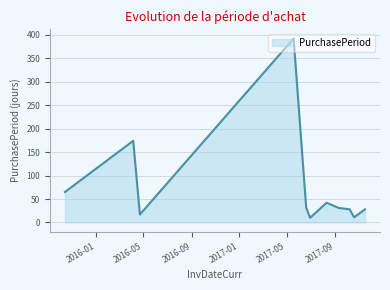

What is the smallest value displayed?

10